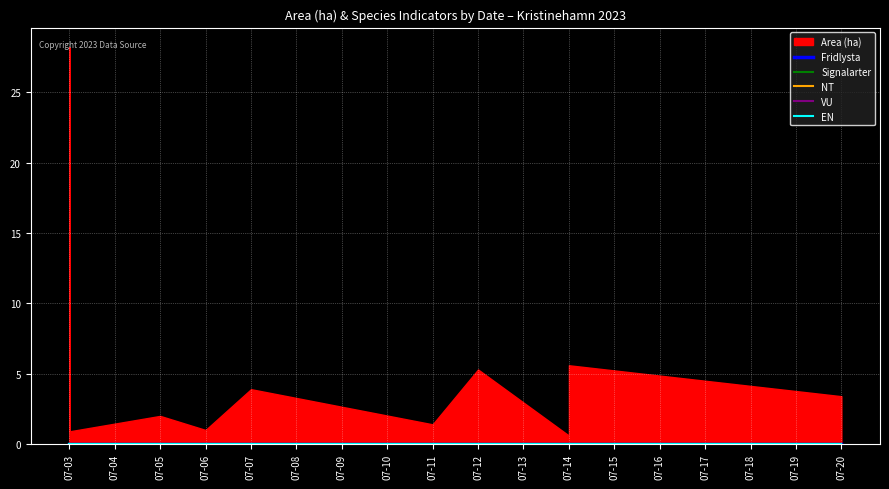

List the series in order of their peak value, lowest first.

Fridlysta, Signalarter, NT, VU, EN, Area (ha)